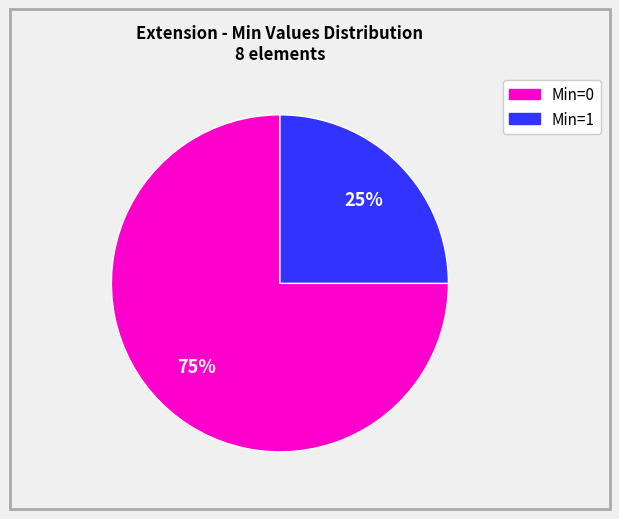

How many segments does this pie chart have?

2